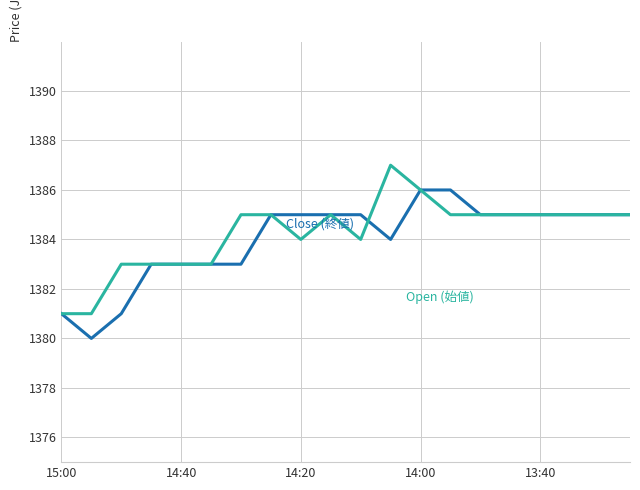

Reading left to right, list all the values displayed in this chart.

Close (終値): 1381	1380	1381	1383	1383	1383	1383	1385	1385	1385	1385	1384	1386	1386	1385	1385	1385	1385	1385	1385
Open (始値): 1381	1381	1383	1383	1383	1383	1385	1385	1384	1385	1384	1387	1386	1385	1385	1385	1385	1385	1385	1385